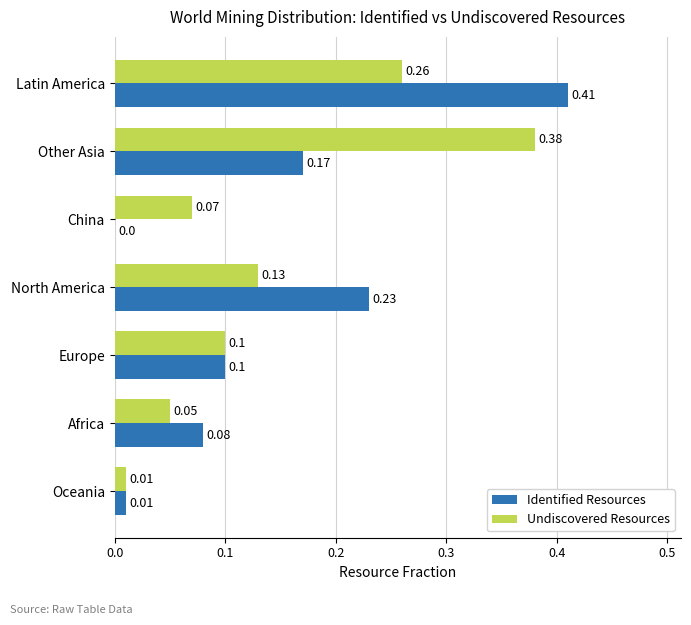

At which label is Undiscovered Resources closest to 0?

Oceania